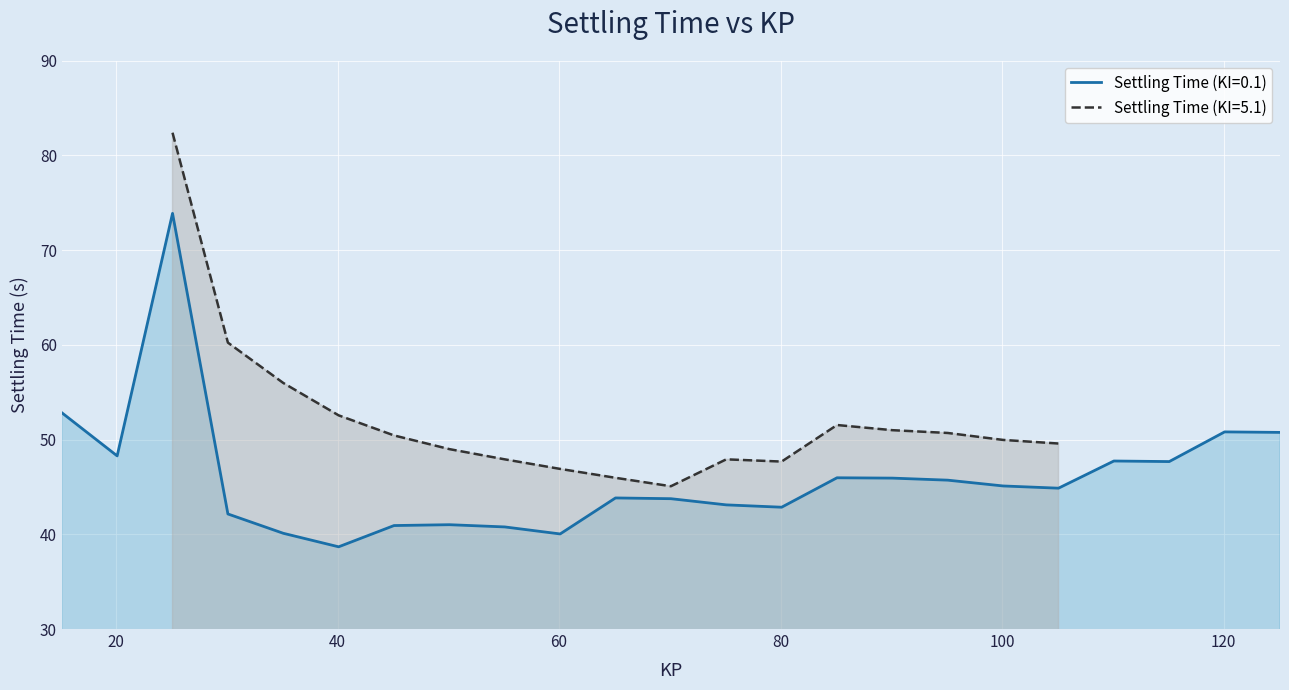

What is the minimum value for Settling Time (KI=0.1)?

38.7